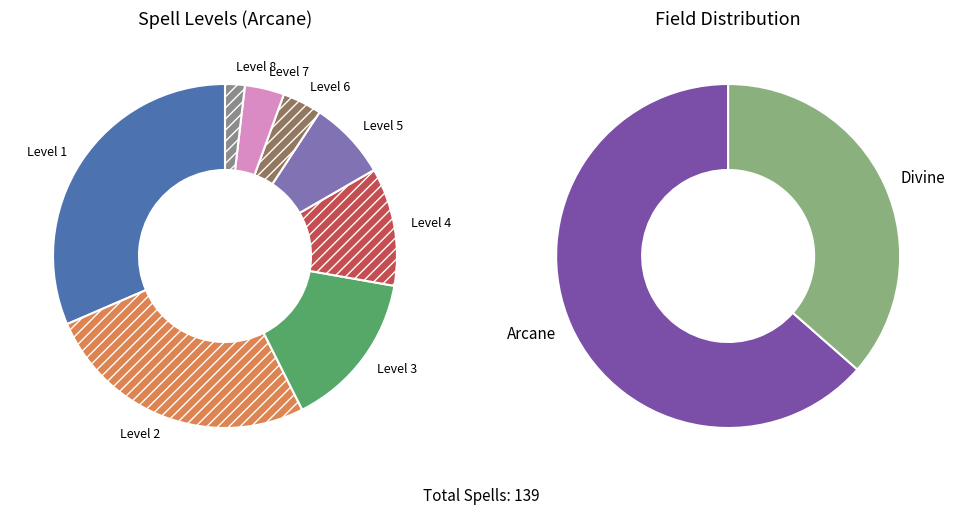

What percentage is the Level 2 slice, to the nearest percent?

26%